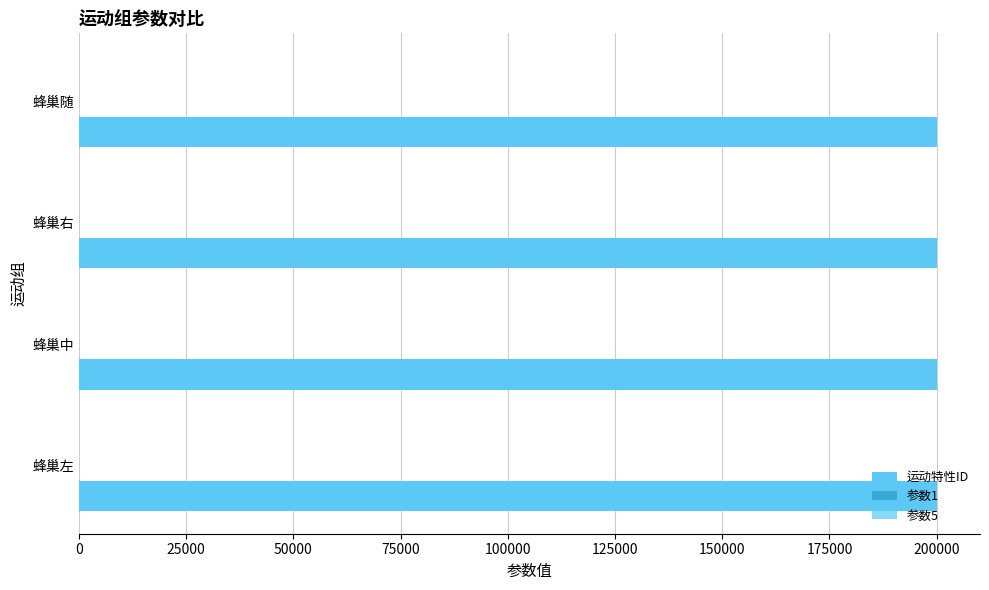

Between 蜂巢左 and 蜂巢右, which series saw the biggest shift?

运动特性ID